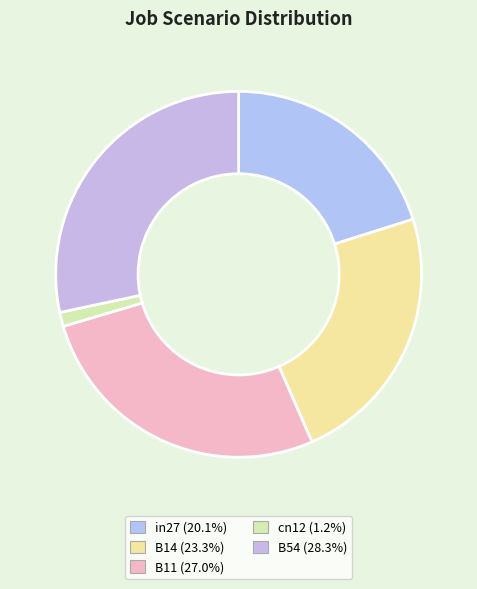

To the nearest percent, what percentage of the pie is cn12?

1%